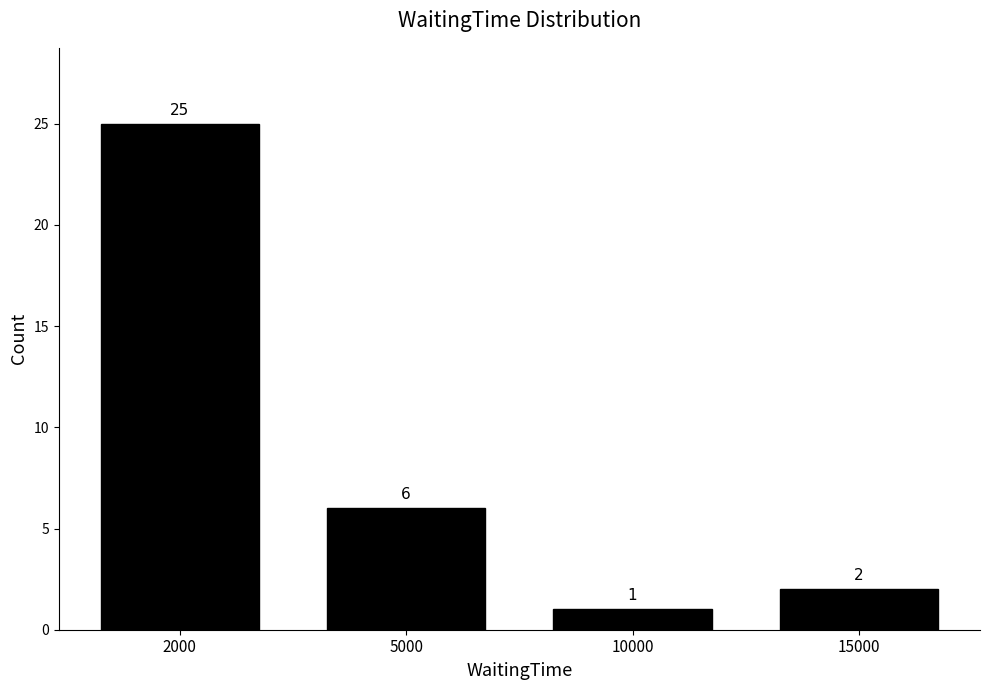

Reading left to right, what are all the values shown in this chart?

2000=25	5000=6	10000=1	15000=2